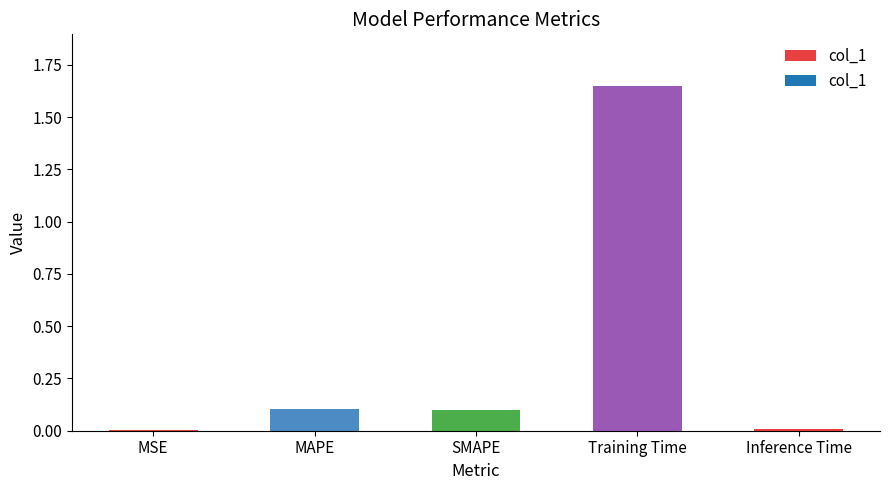

Are the bars grouped side by side (vs. stacked)?

No